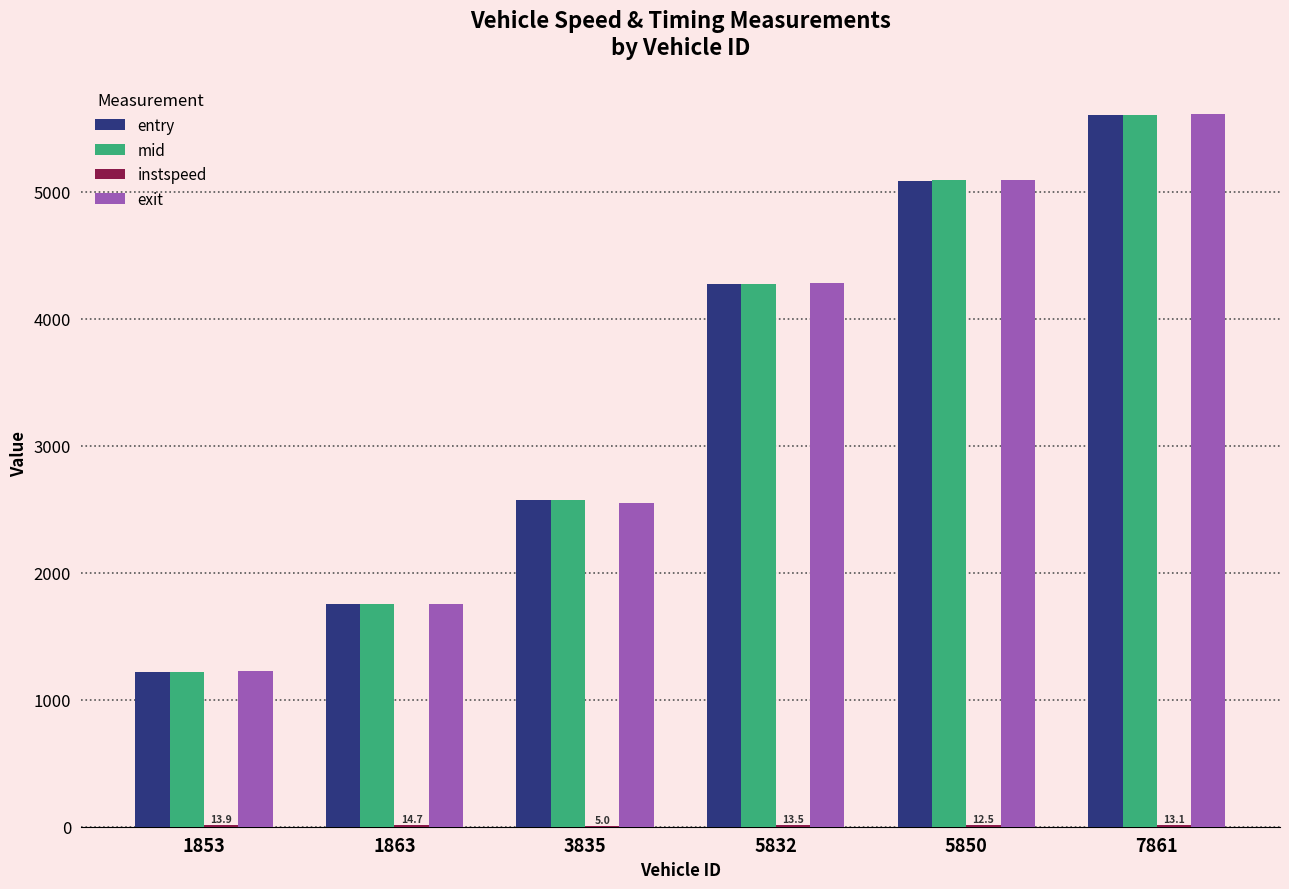

True or false: mid has a value of 2294.4 at 1863.

False